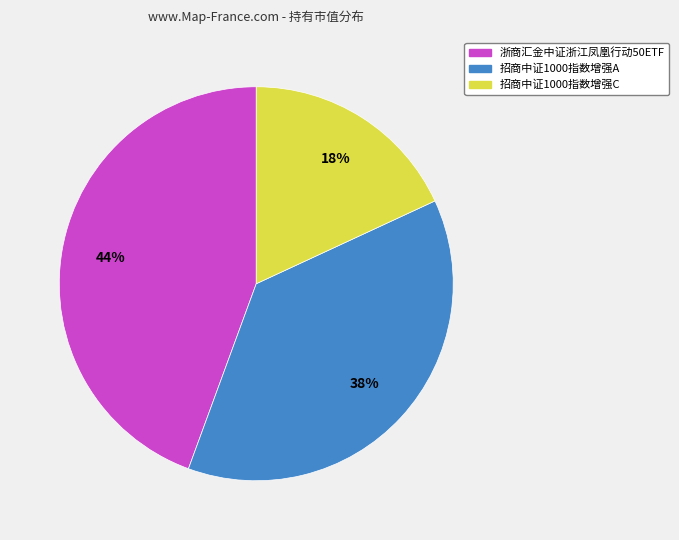

Which category has the biggest portion of the pie?

浙商汇金中证浙江凤凰行动50ETF